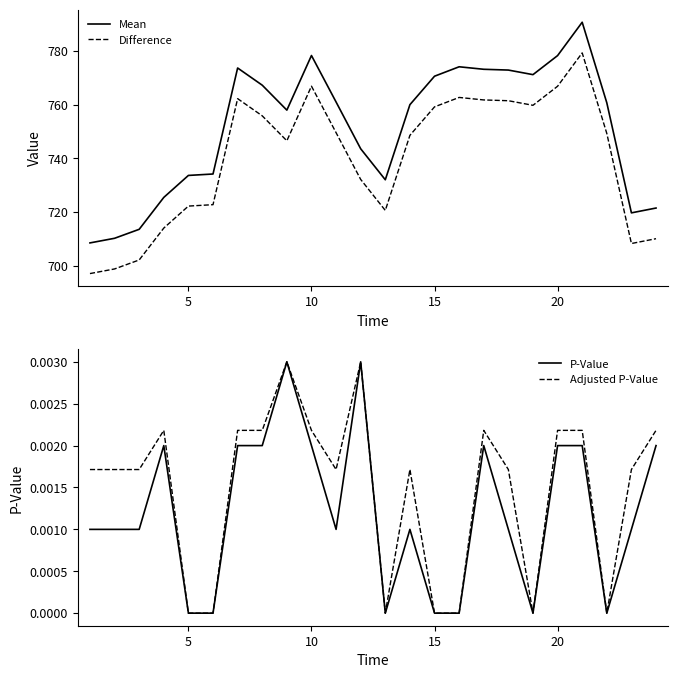

True or false: Difference has a value of 759.1 at 15.

True